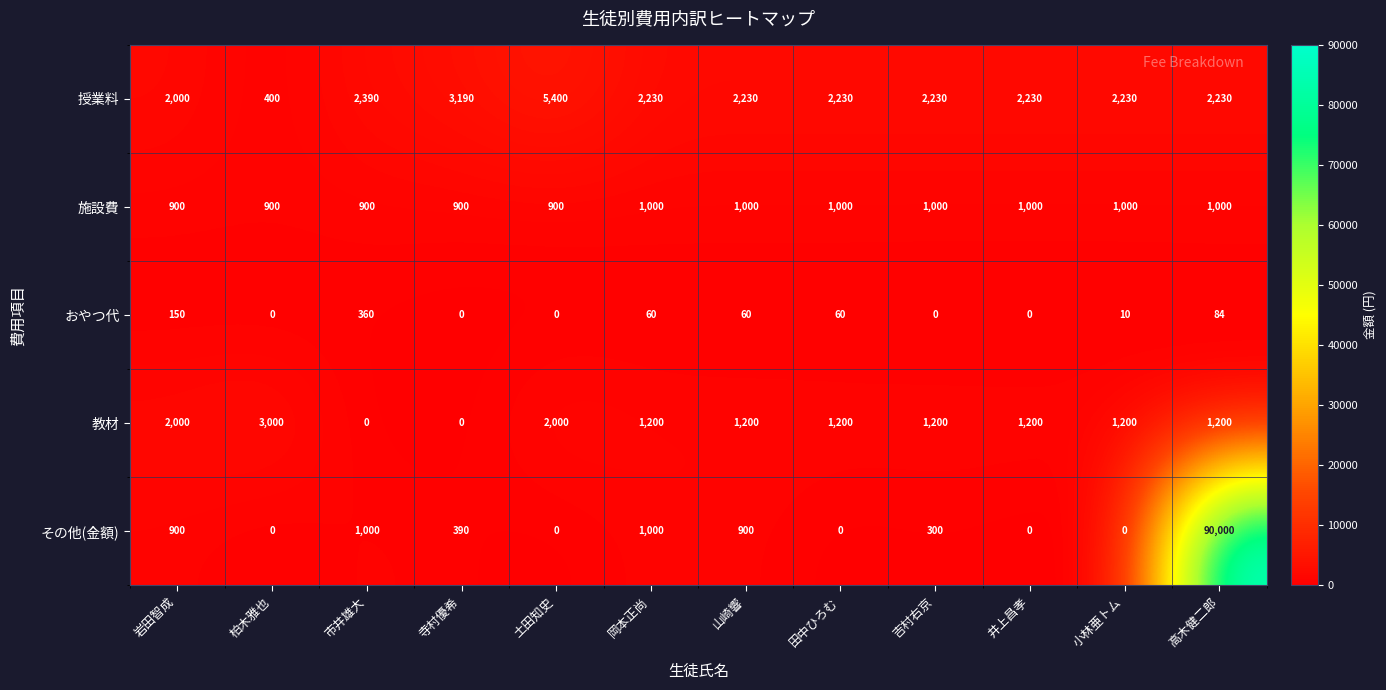

What is the sum of all 教材 values?

15400